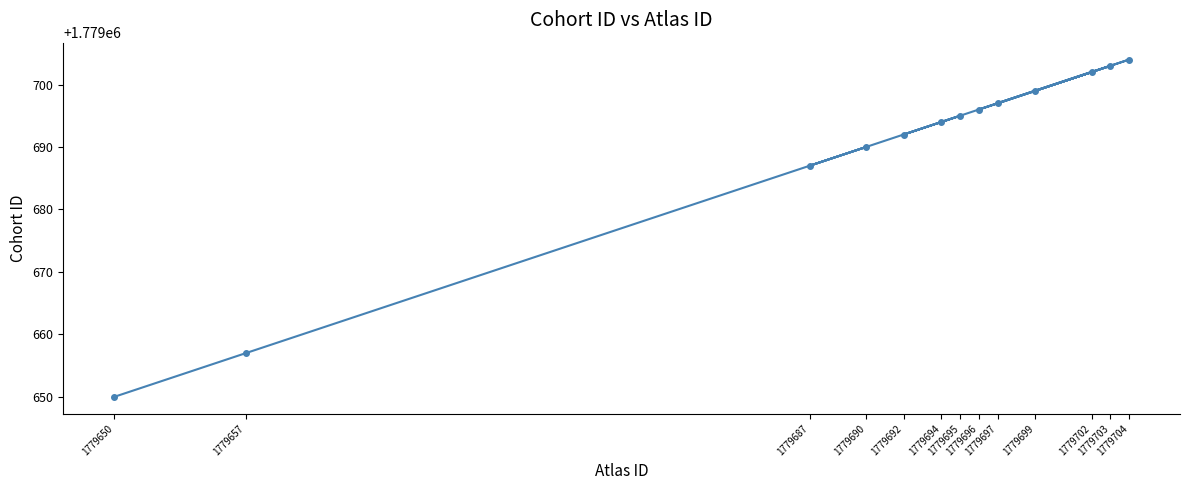

What is the change in value from 1779650 to 1779697?

+47